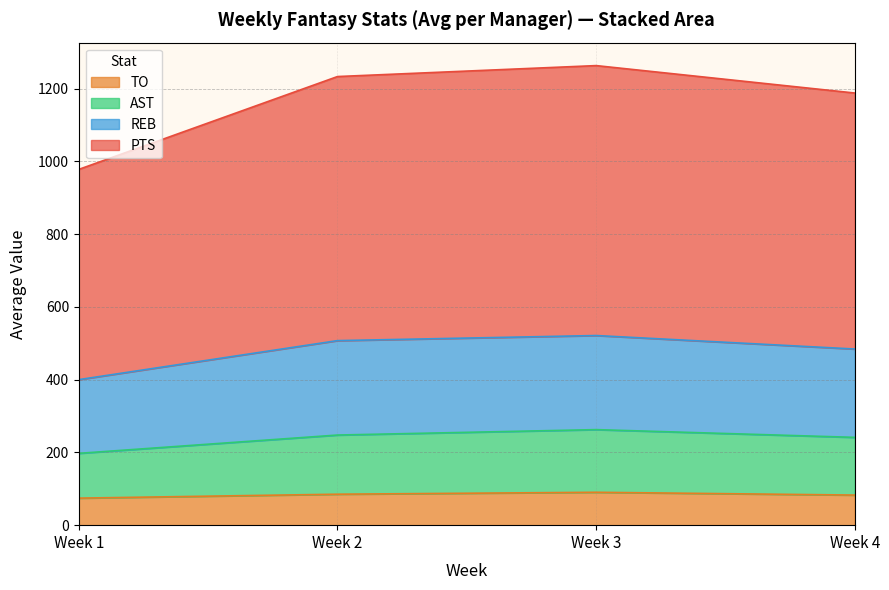

What is the total value across all series at Week 1?

977.9